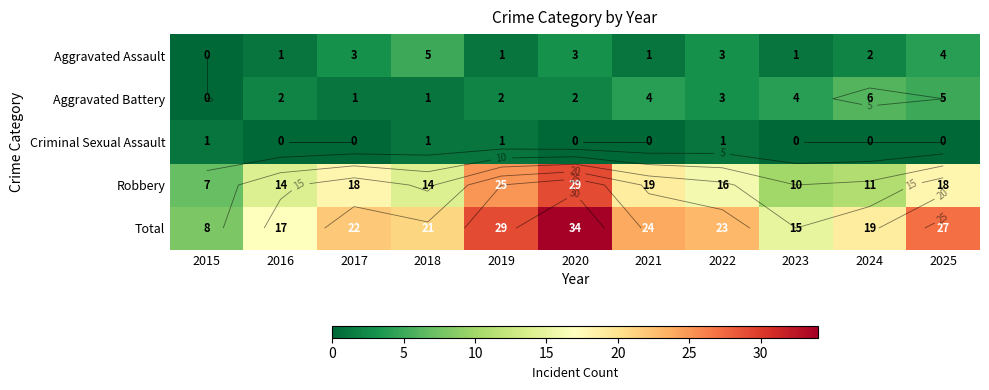

Where does the Aggravated Battery series first go above 2?

2021